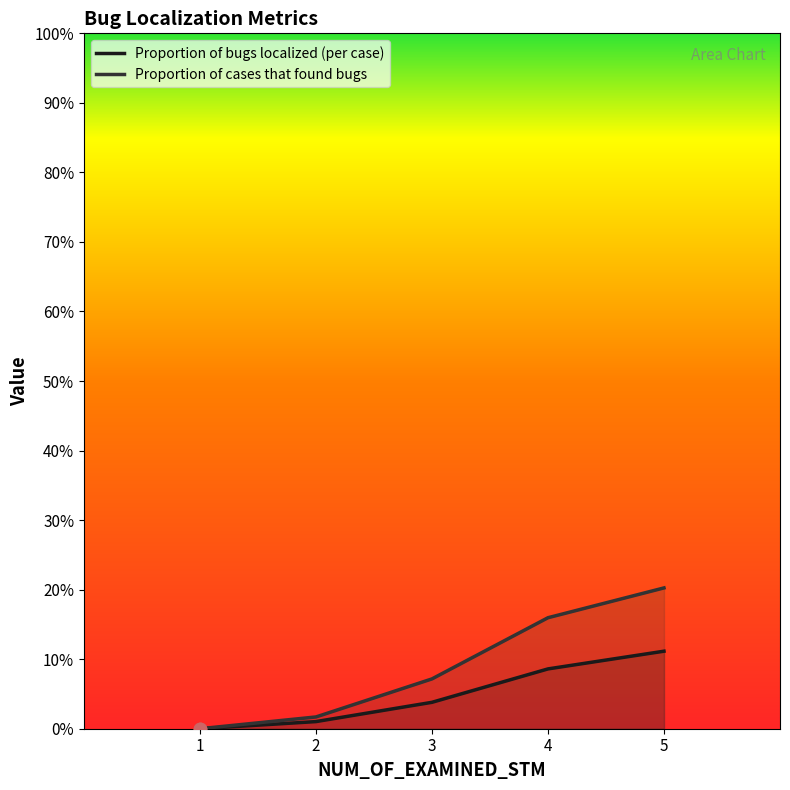

What is the total value across all series at 4?

0.2